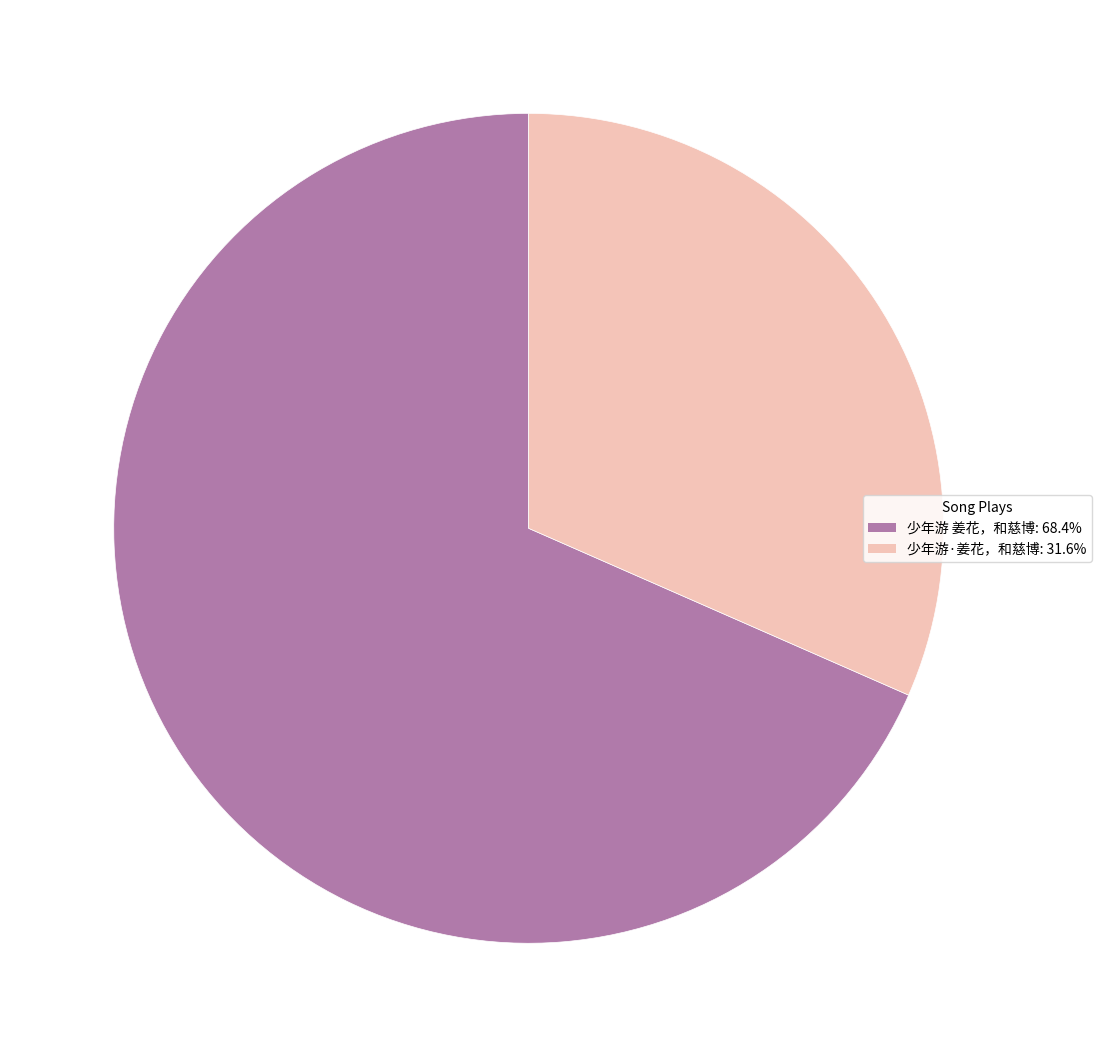

Rank the categories by value from highest to lowest.

少年游 姜花，和慈博, 少年游·姜花，和慈博